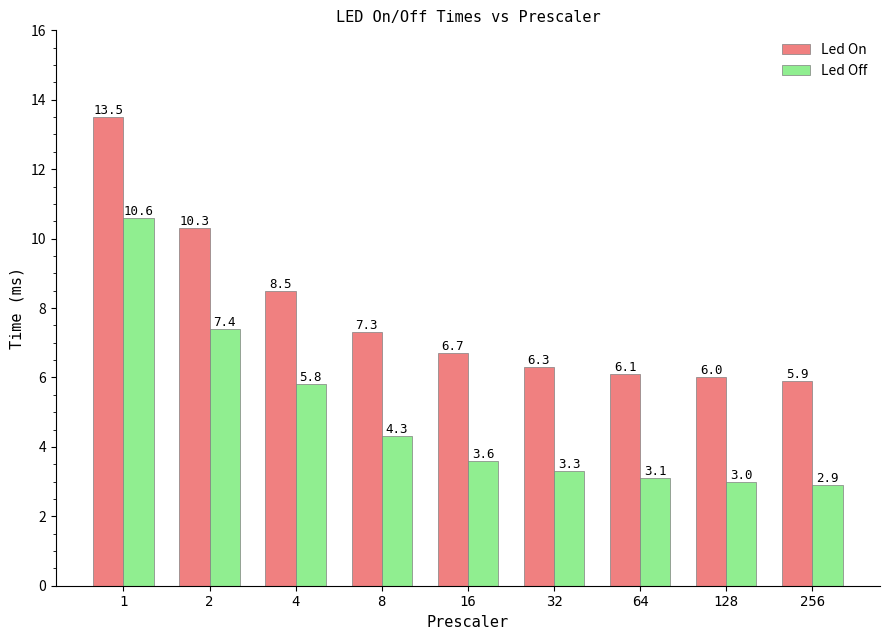

Which series has the largest total across all categories?

Led On